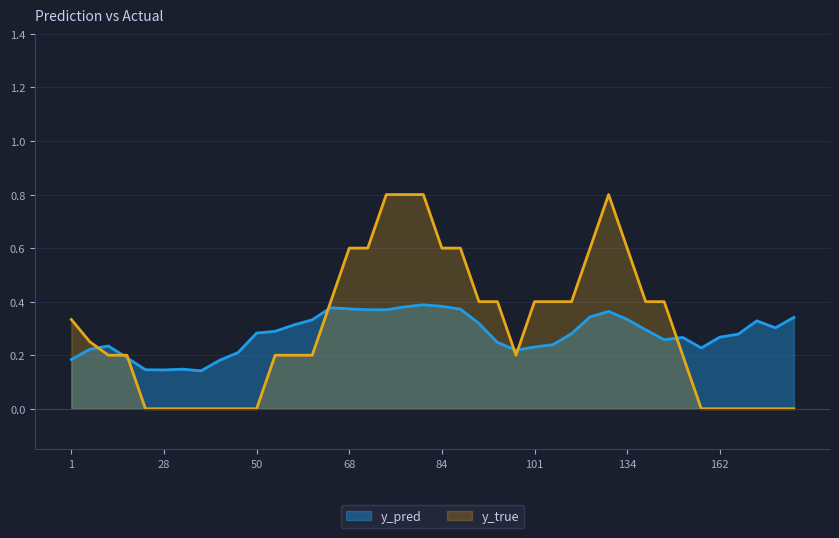

Which series ends up on top after the final intersection of y_true and y_pred?

y_pred